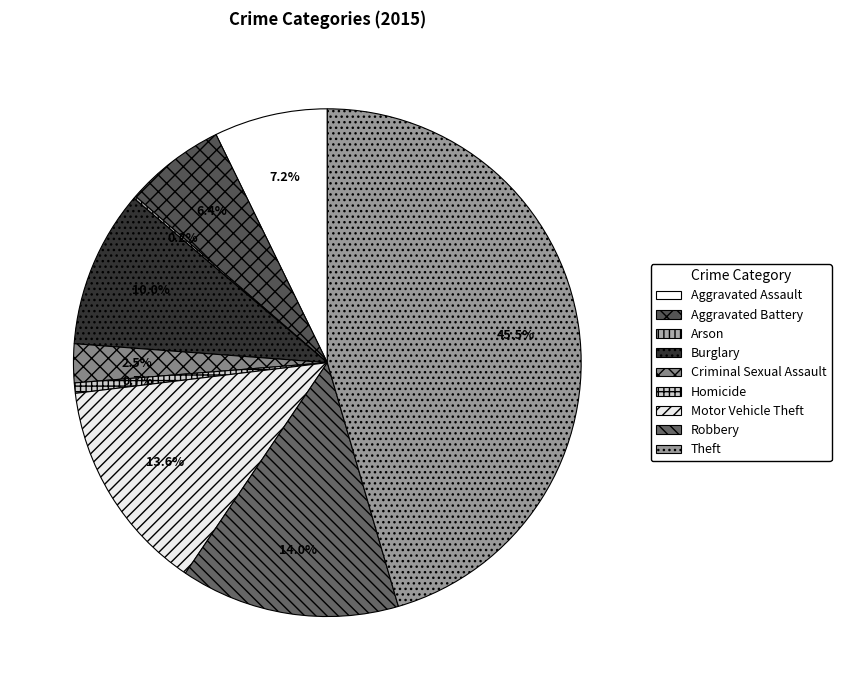

To the nearest percent, what is the combined percentage of Criminal Sexual Assault and Robbery?

16%